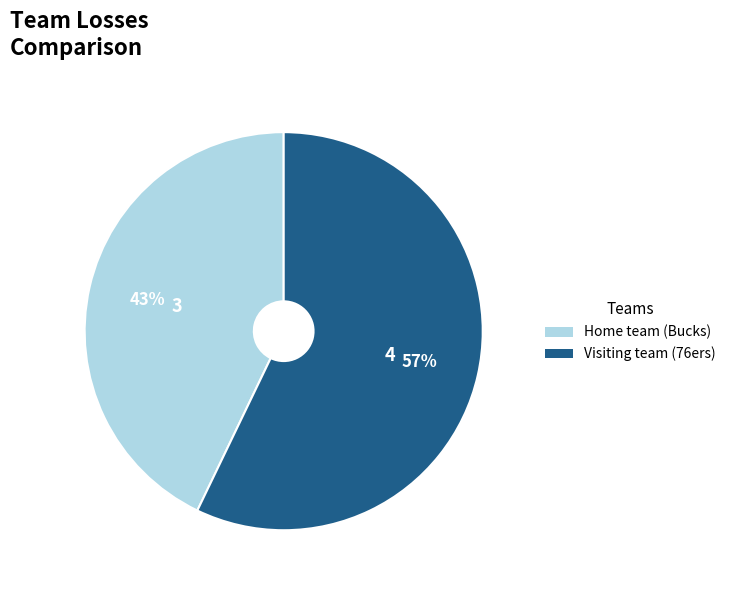

What is the ratio of the value at Visiting team (76ers) to the value at Home team (Bucks)?

1.3